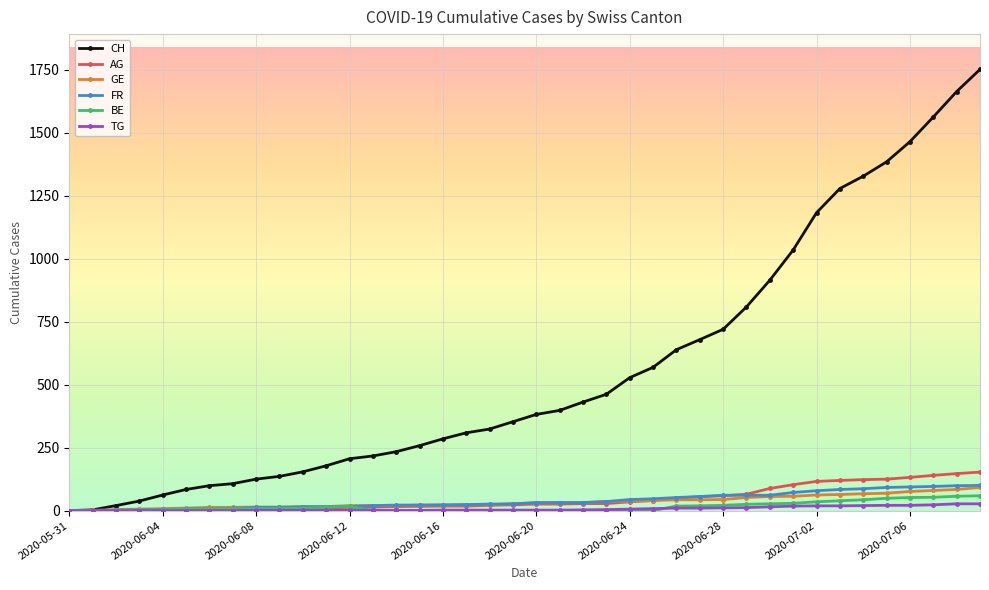

At how many categories does at least one series exceed 981?

9